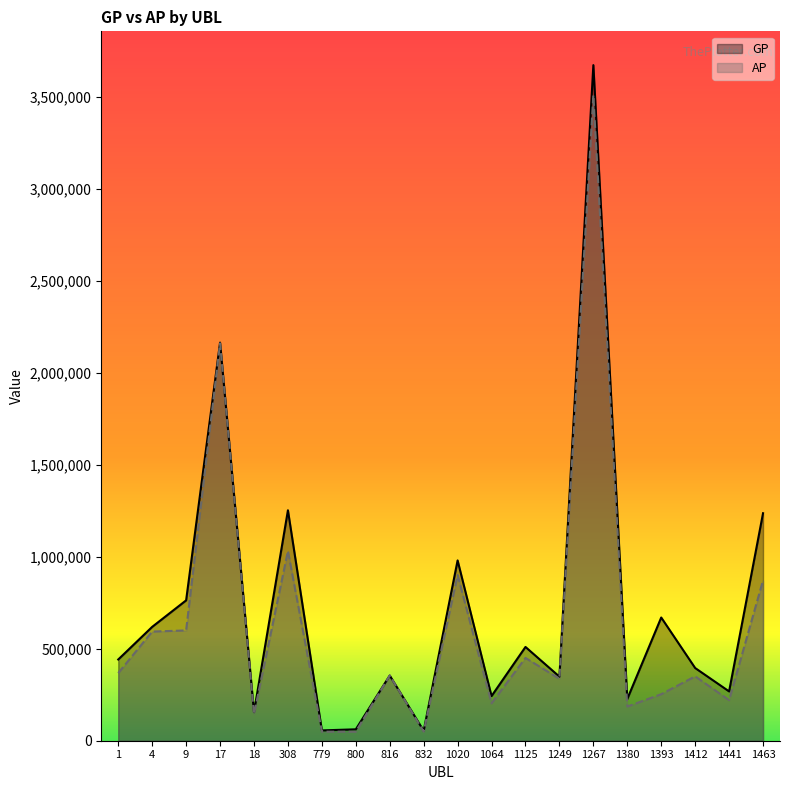

What is the difference between the AP values at 18 and 1267?

3366157